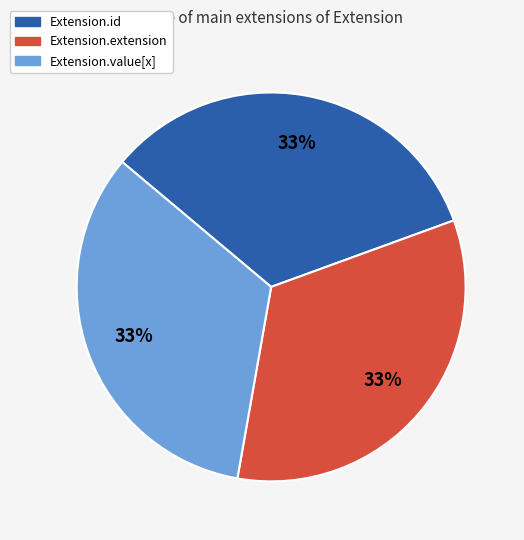

To the nearest percent, what is the average slice percentage?

33%